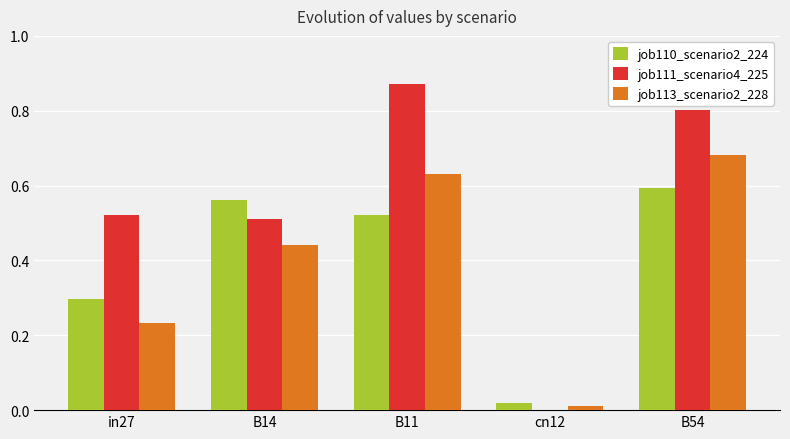

At which label does job110_scenario2_224 reach its peak?

B54